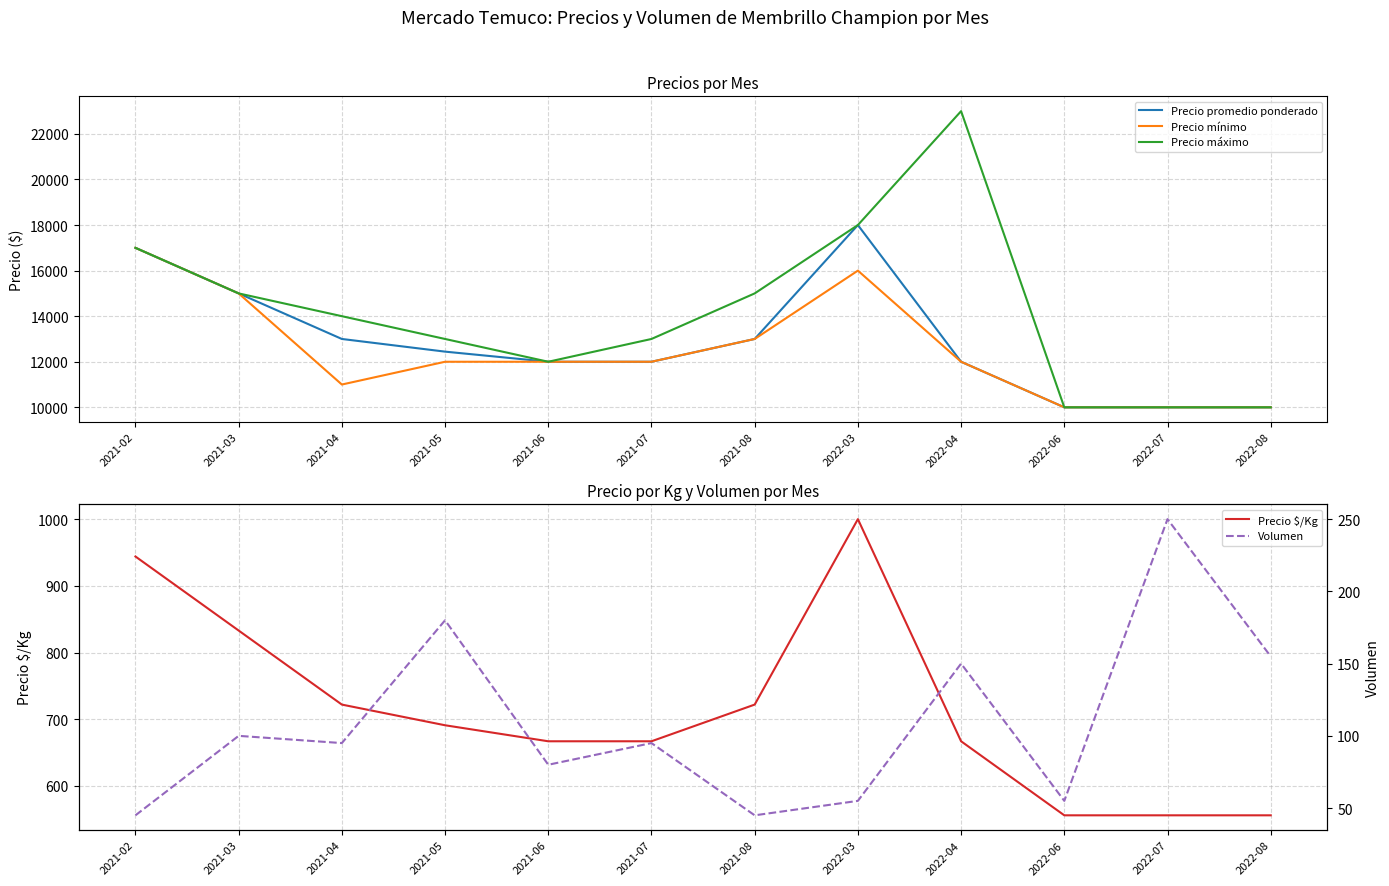

True or false: Precio mínimo has a value of 7855 at 2022-03.

False